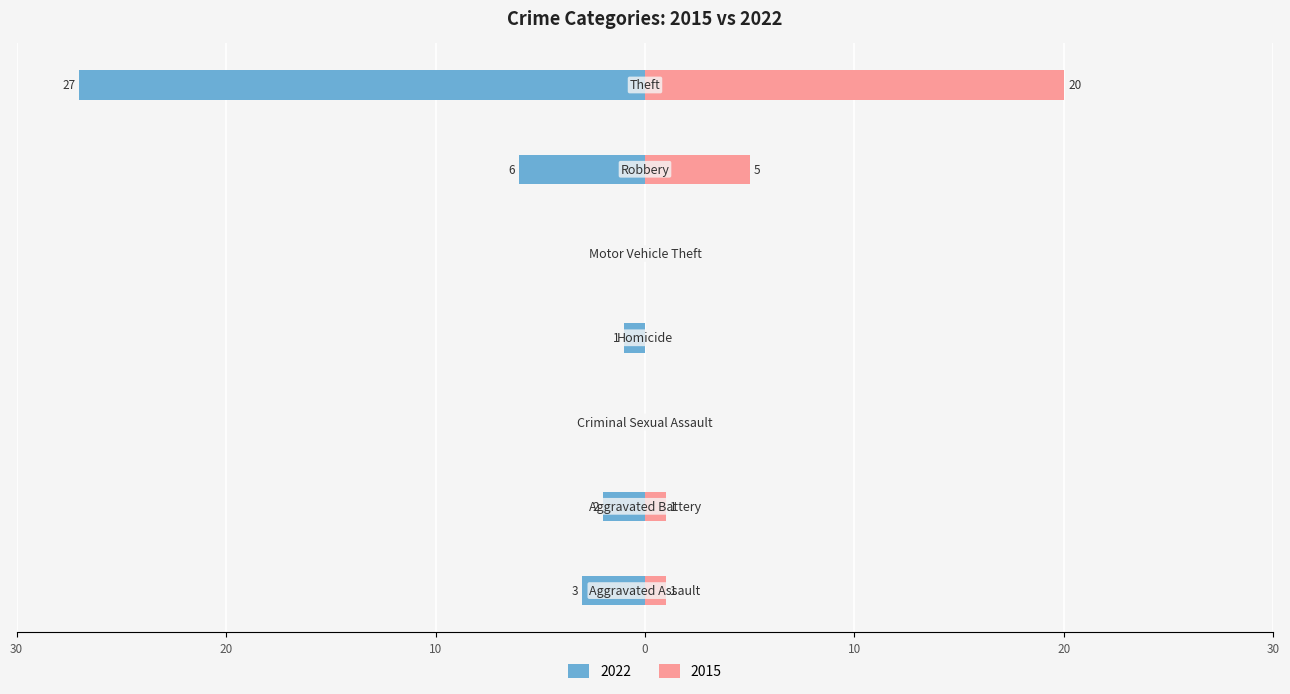

Rank the series at Motor Vehicle Theft from highest to lowest value.

2022, 2015